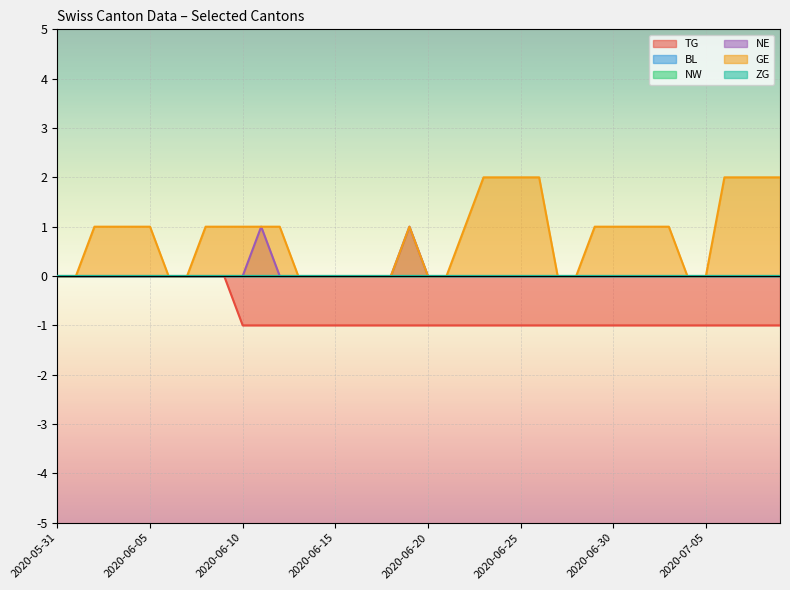

What position from the left is 2020-06-05?

6